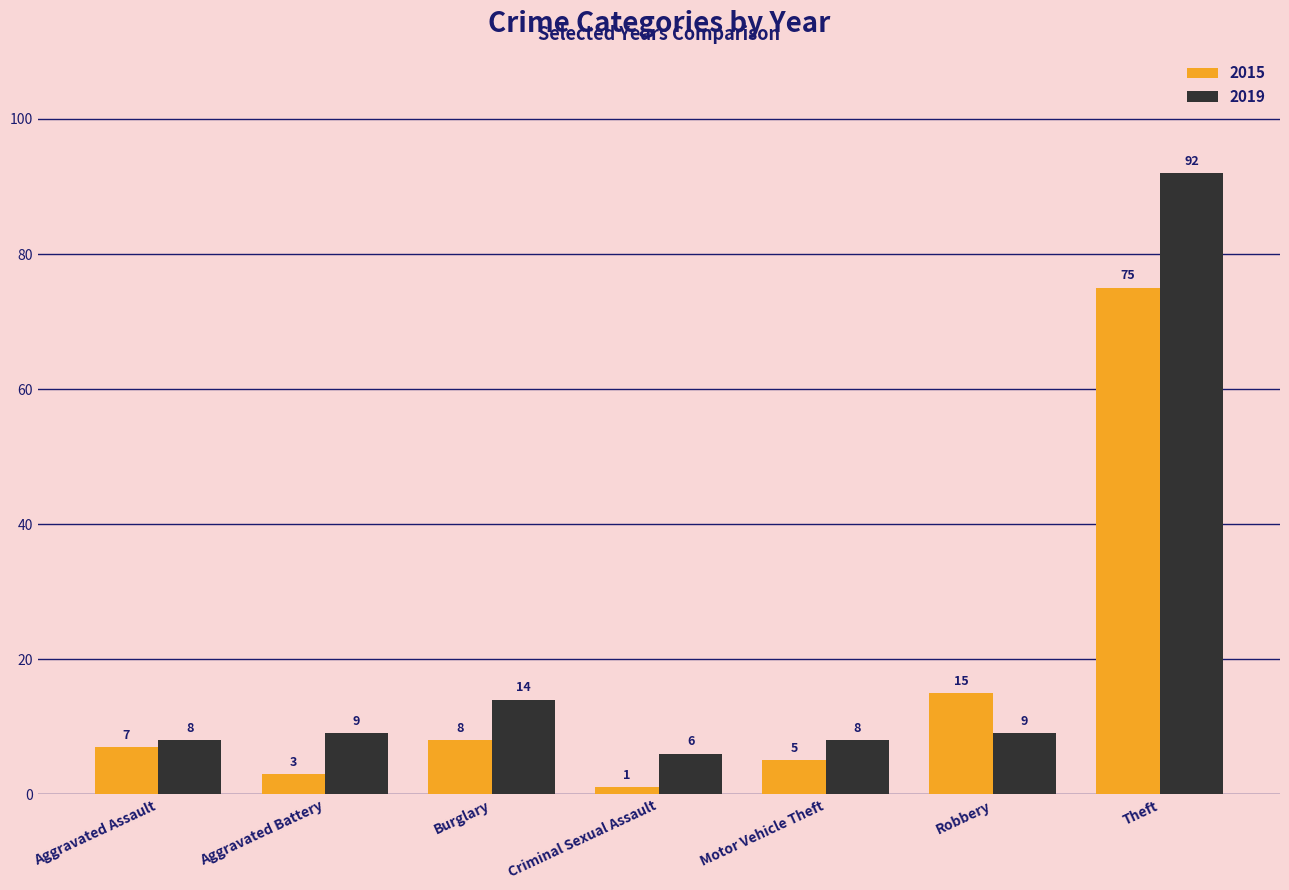

Is it true that 2019 equals 9 at Burglary?

False